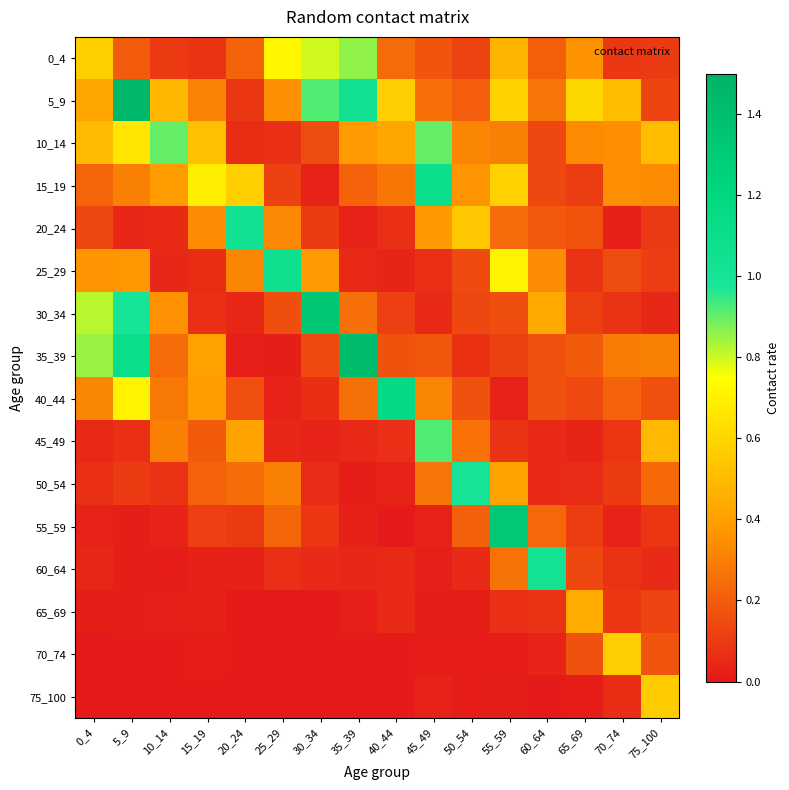

Which has a higher value, 10_14 or 35_39?

35_39